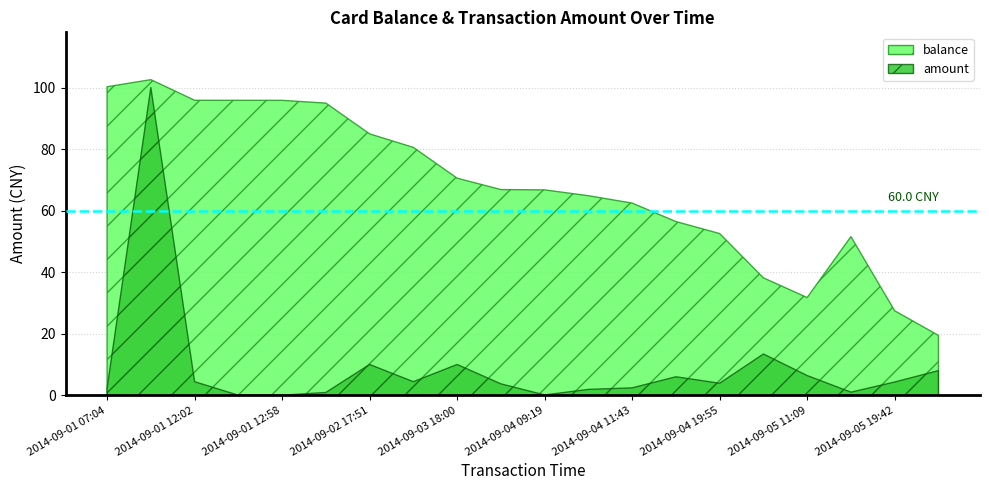

Does the chart have visible grid lines?

Yes